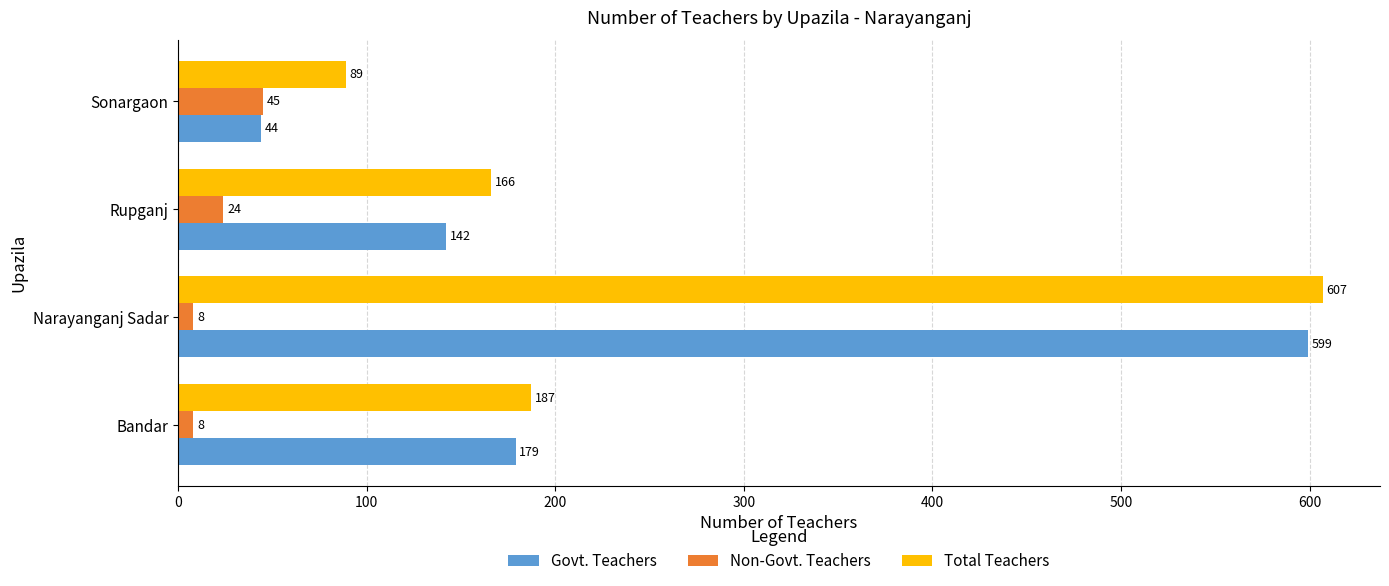

What is the minimum value for Total Teachers?

89